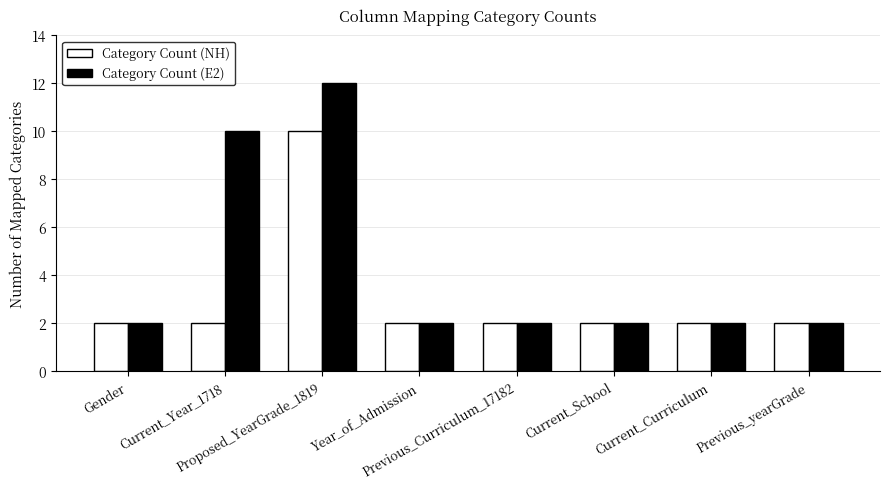

The Category Count (NH) series shows 3 at Gender. True or false?

False